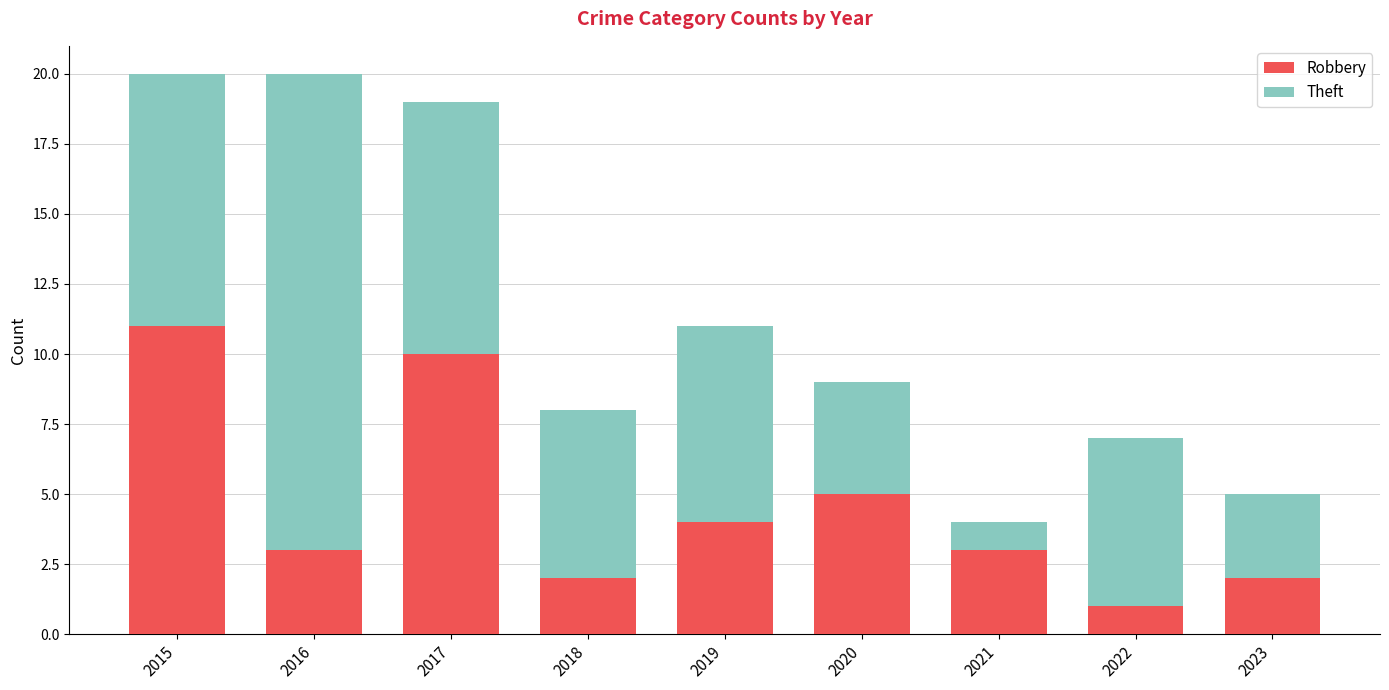

What is the maximum value for Robbery?

11